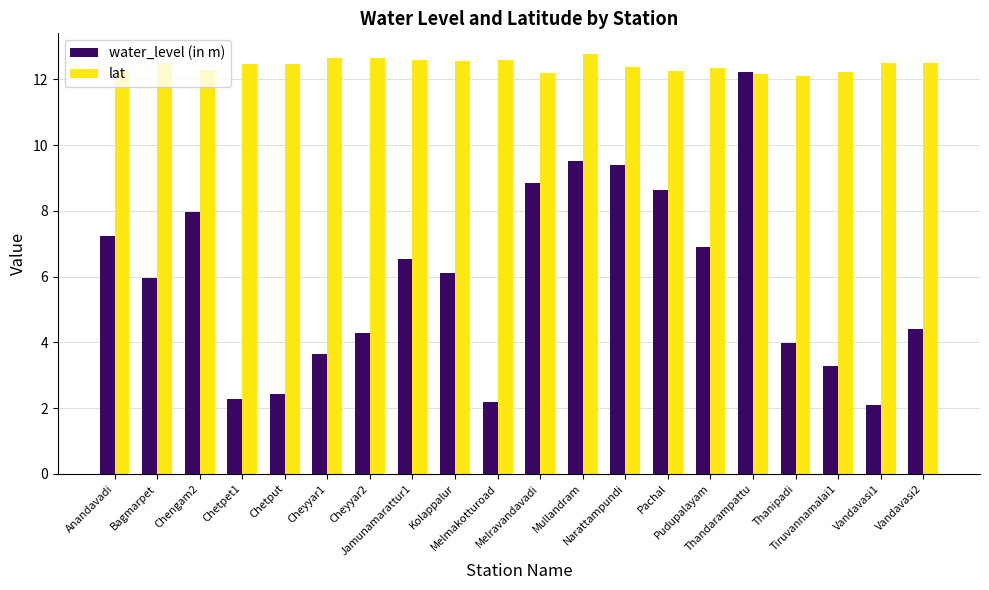

How many bars are there in total?

40